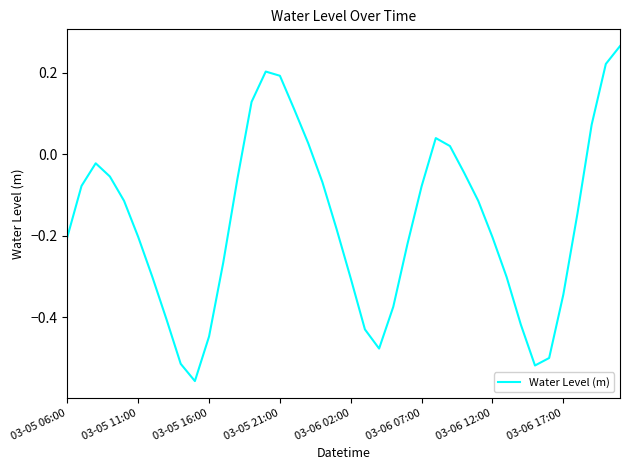

What is the difference between the second highest and minimum values?

0.8